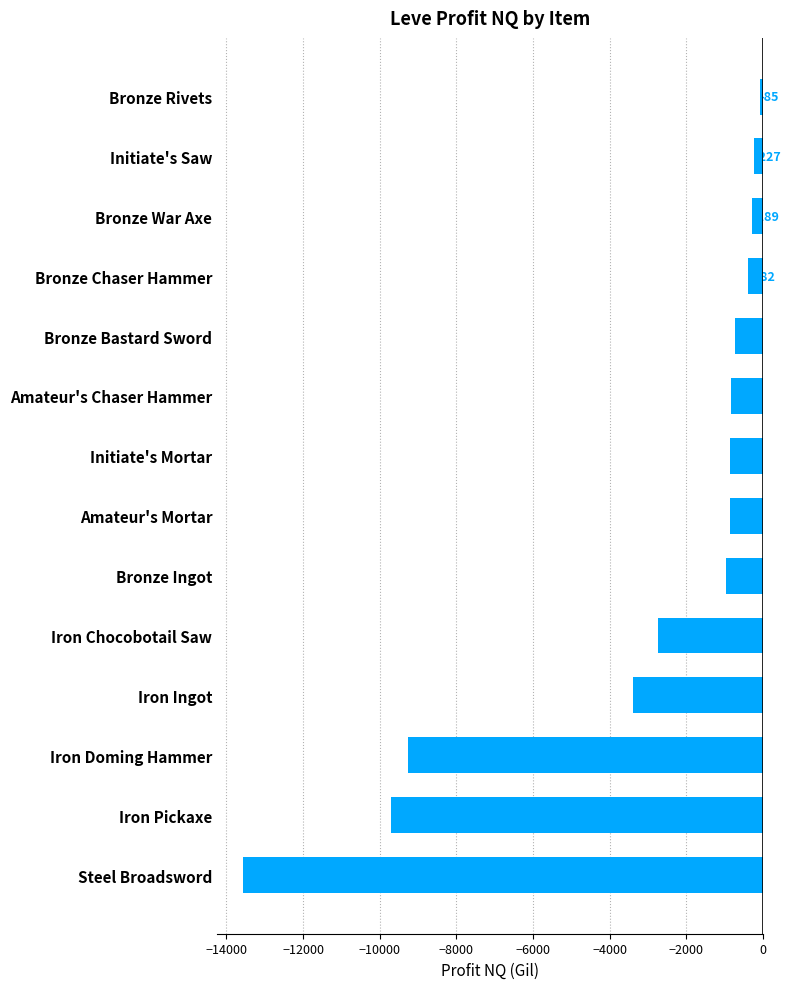

The chart shows a value of -3383.0 at Iron Ingot. True or false?

True